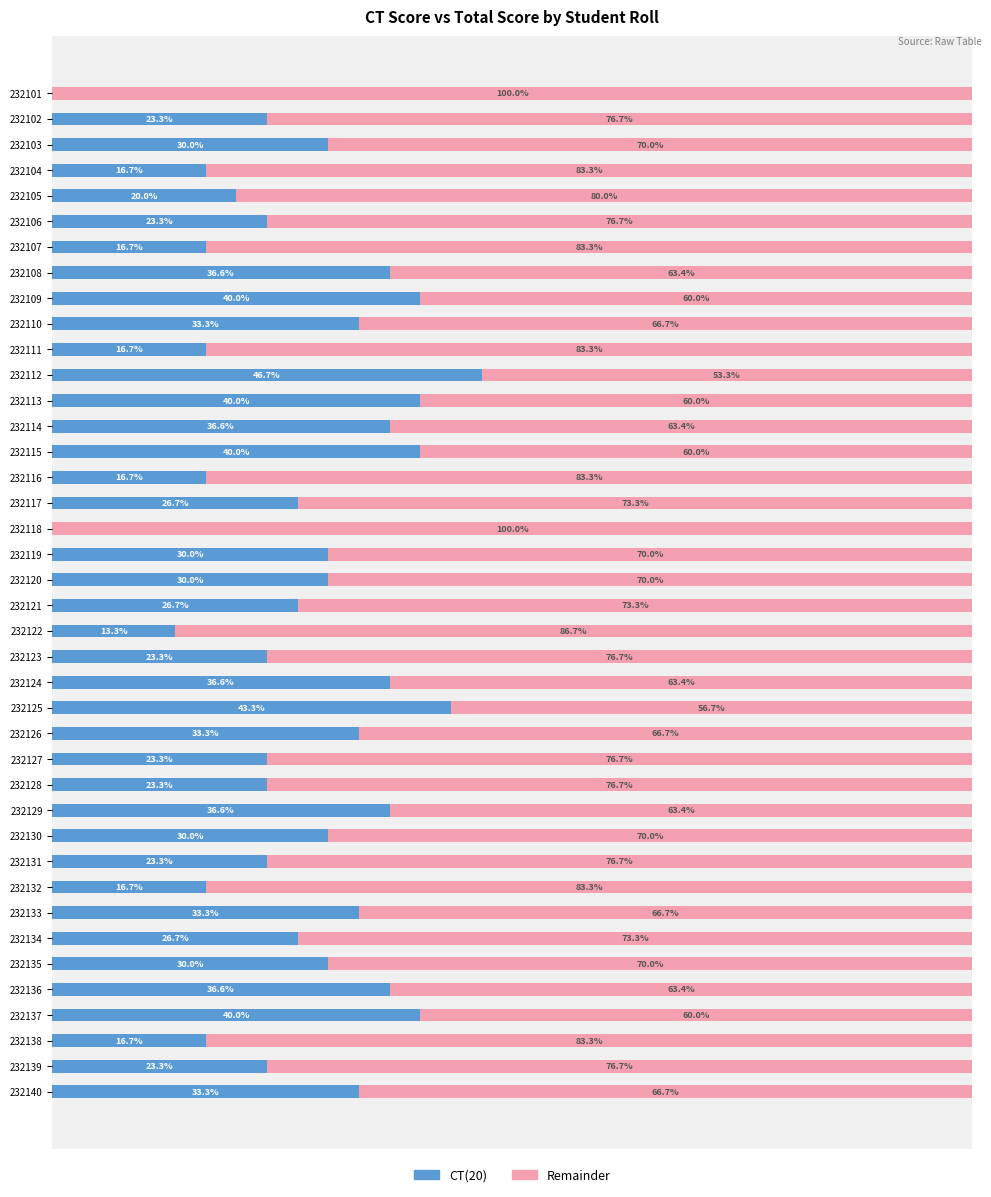

What are all the series names shown in the legend?

CT(20), Remainder